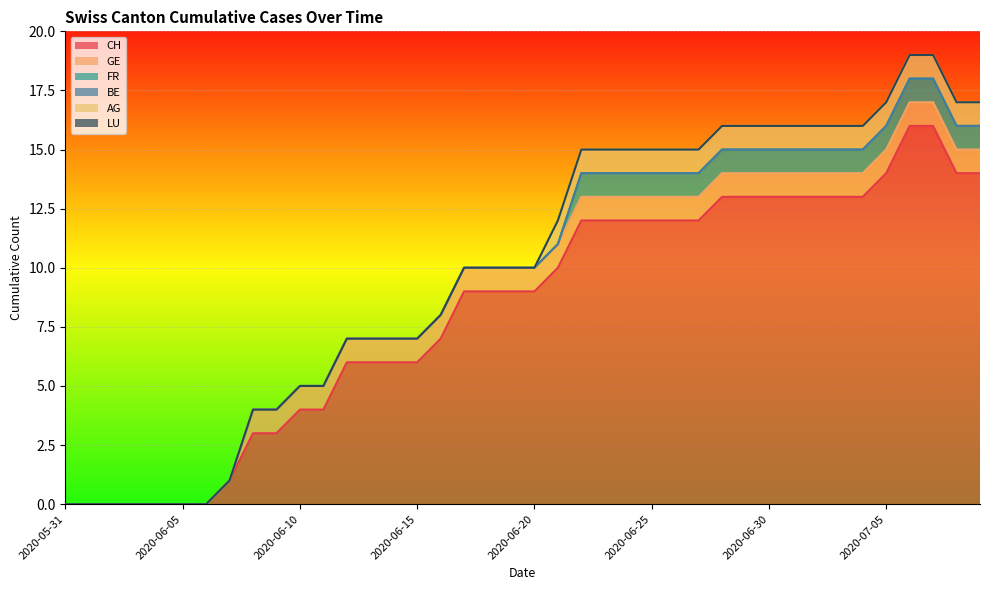

Count the number of categories in the chart.

40